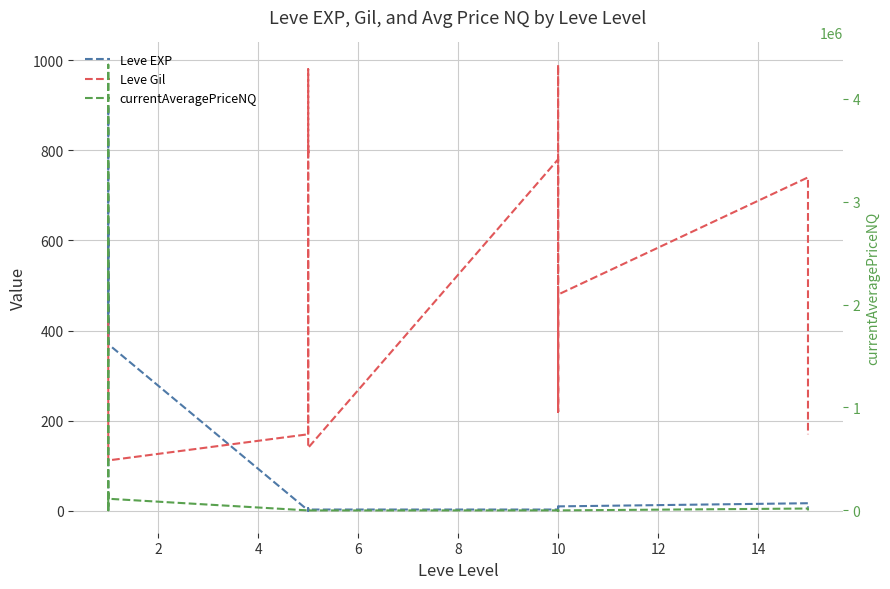

Which has a higher value, 10 or 12?

12